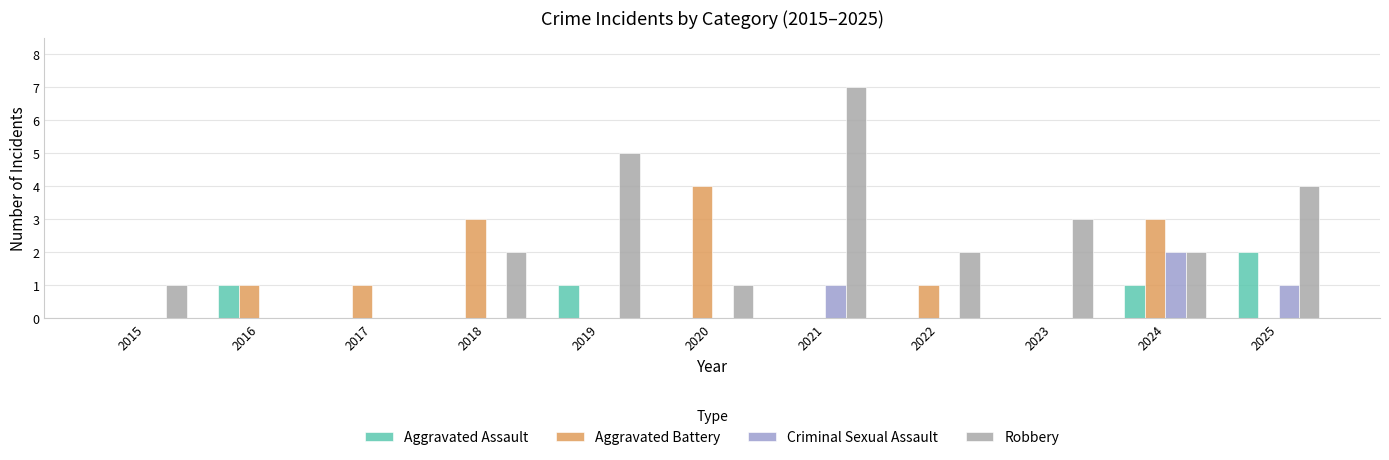

Which series changed the most between 2015 and 2025?

Robbery